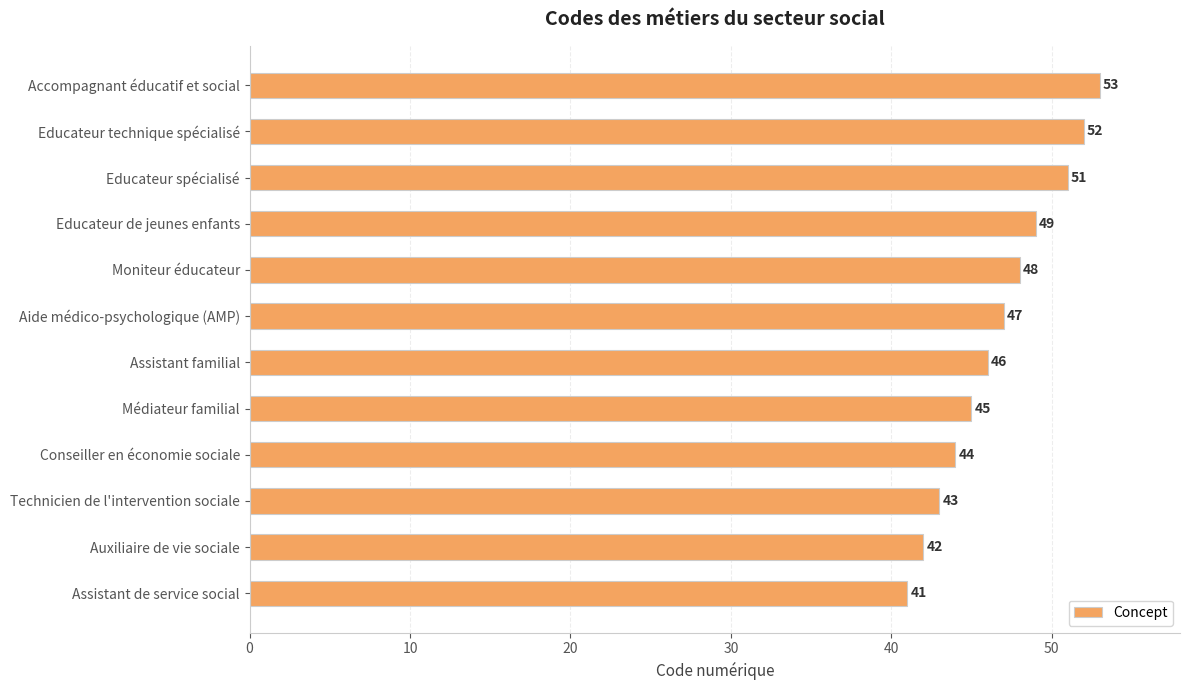

At which label is the value closest to 47?

Aide médico-psychologique (AMP)